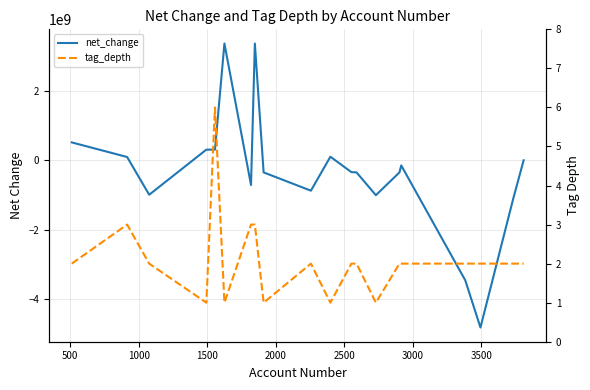

At how many categories does at least one series exceed -2386035385?

20